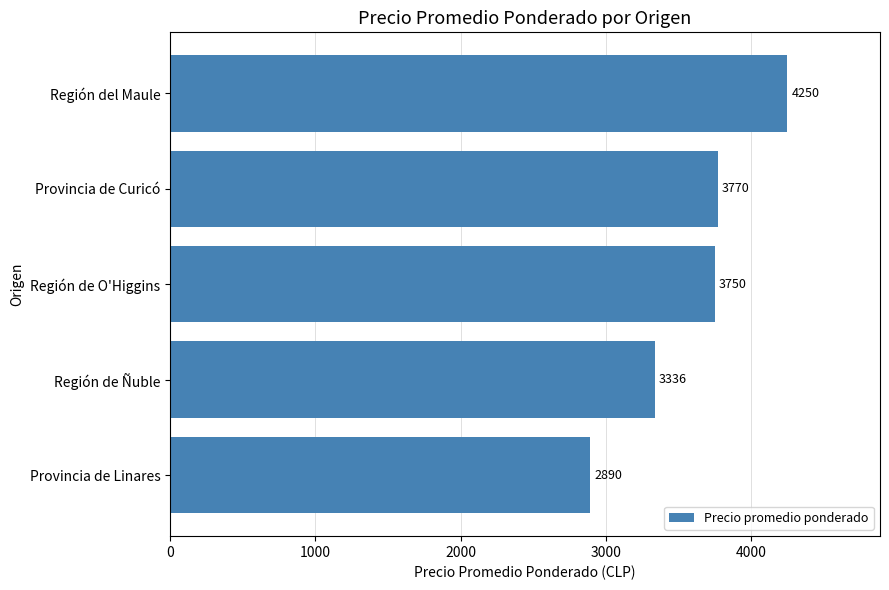

Rank the categories by value from lowest to highest.

Provincia de Linares, Región de Ñuble, Región de O'Higgins, Provincia de Curicó, Región del Maule